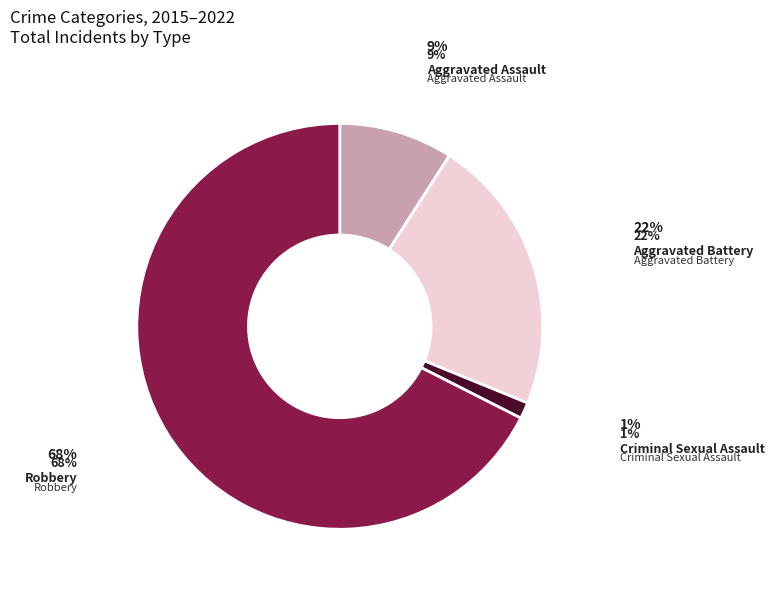

Is there a majority slice in this chart?

Yes